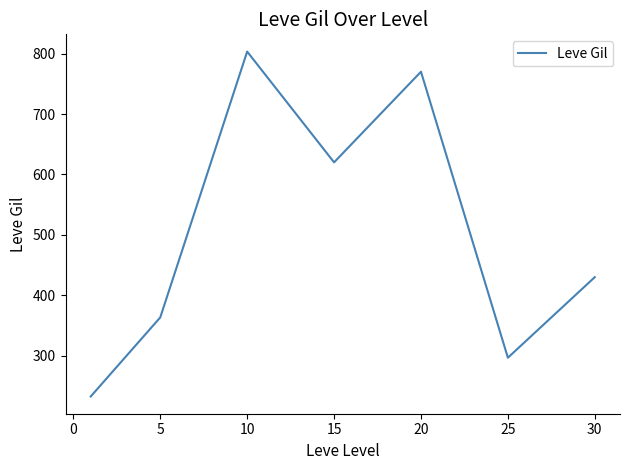

How many distinct data groups are displayed?

1